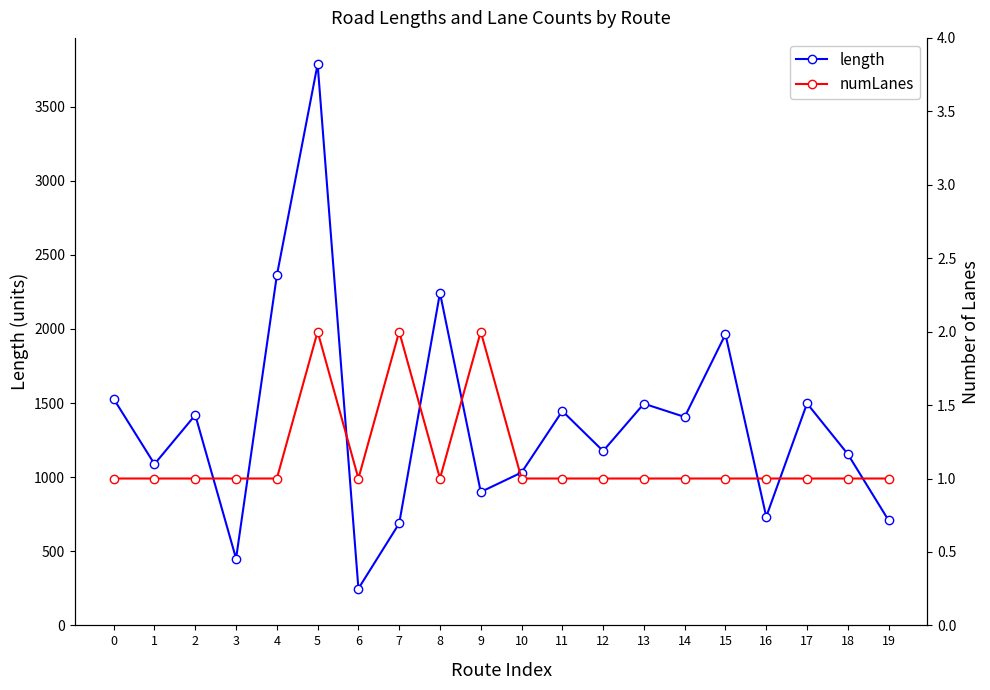

True or false: length and numLanes intersect in this chart.

False